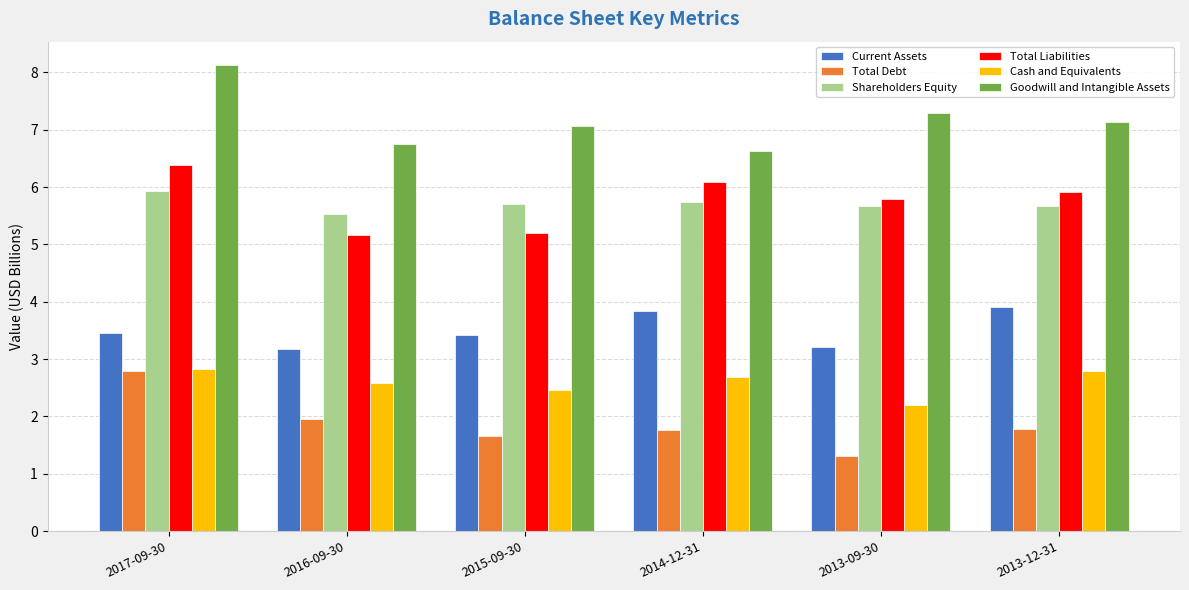

At how many categories does at least one series exceed 6?

6